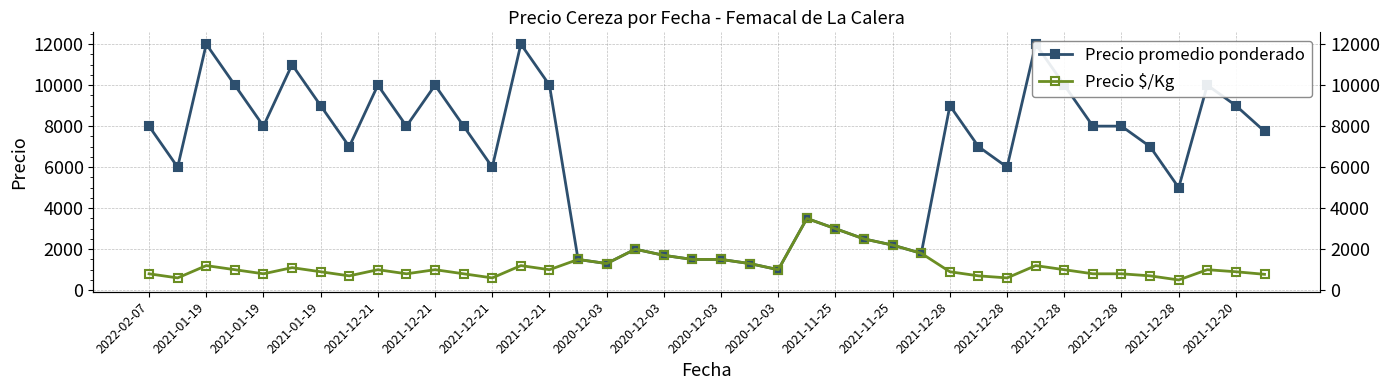

How many data points in Precio promedio ponderado are above 7750?

19